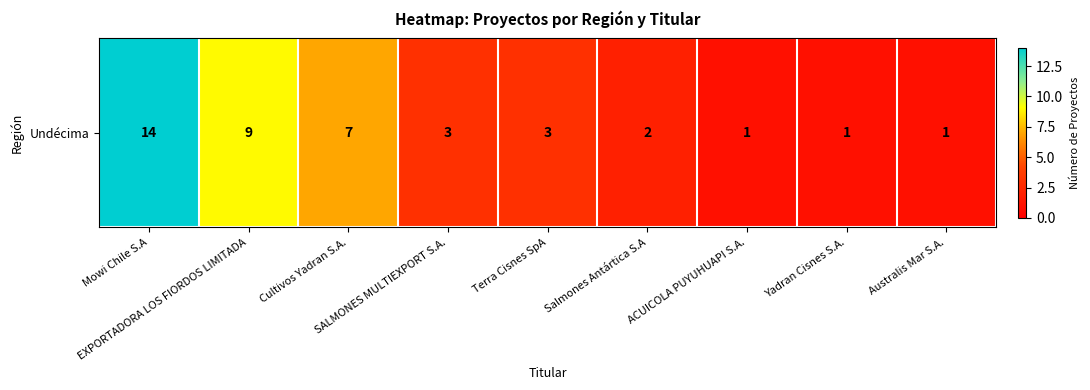

What is the average value?

5